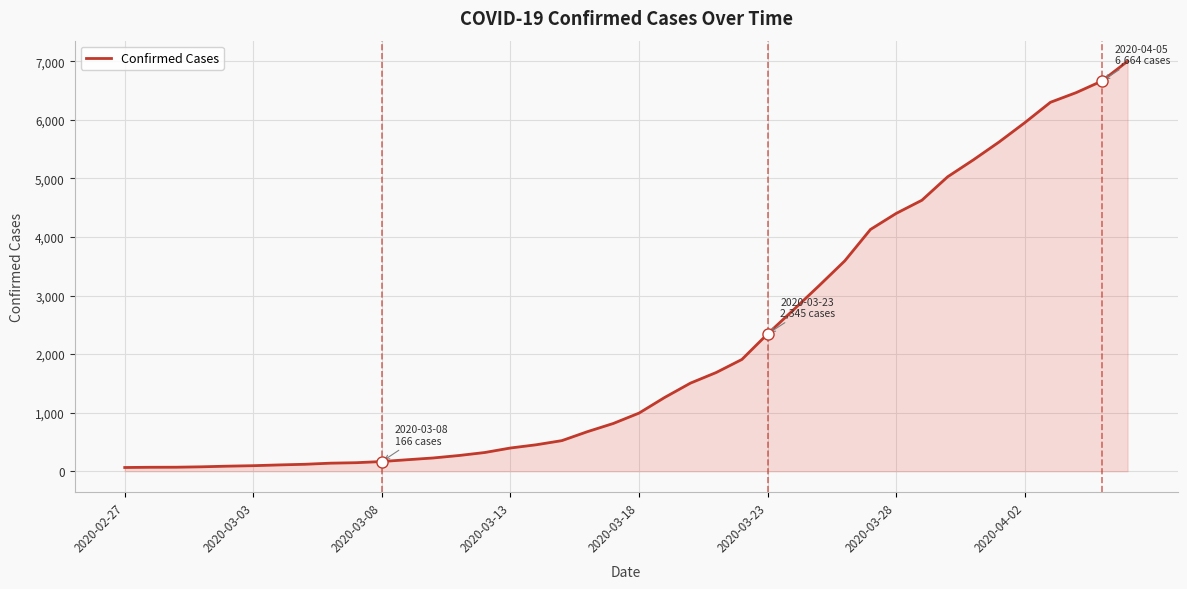

What is the greatest value displayed?

7003